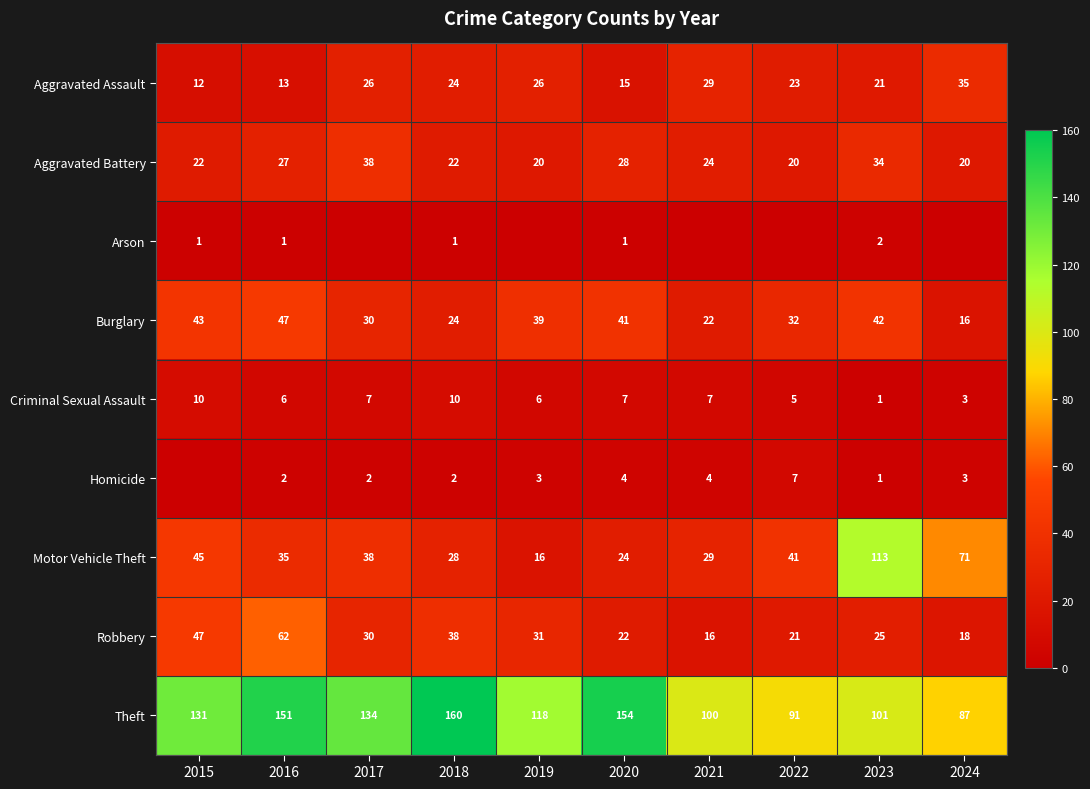

What is the total value across all series at 2018?

309